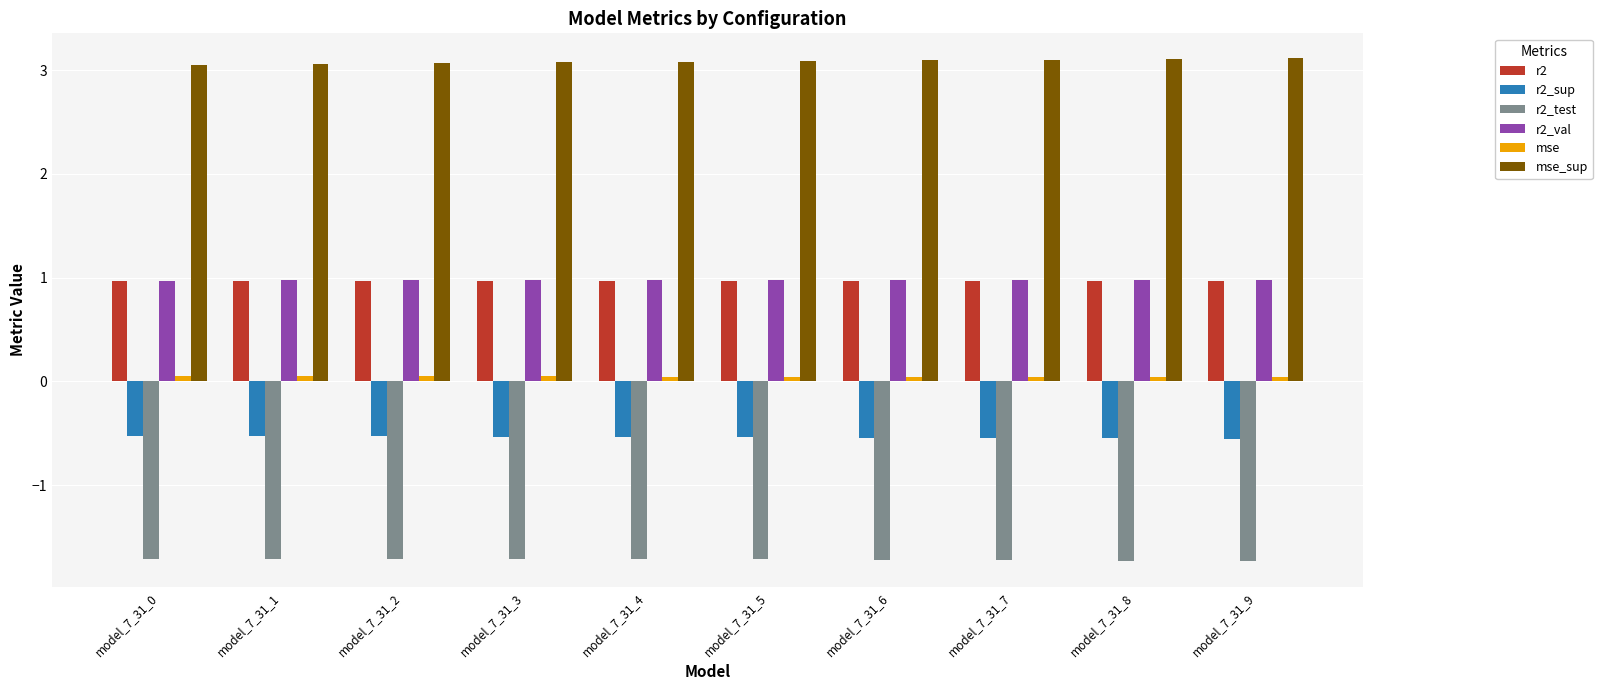

Are the bars horizontal?

No